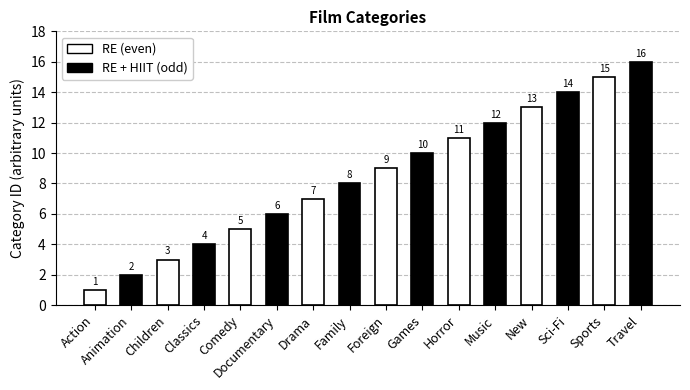

How many categories are shown in the chart?

16